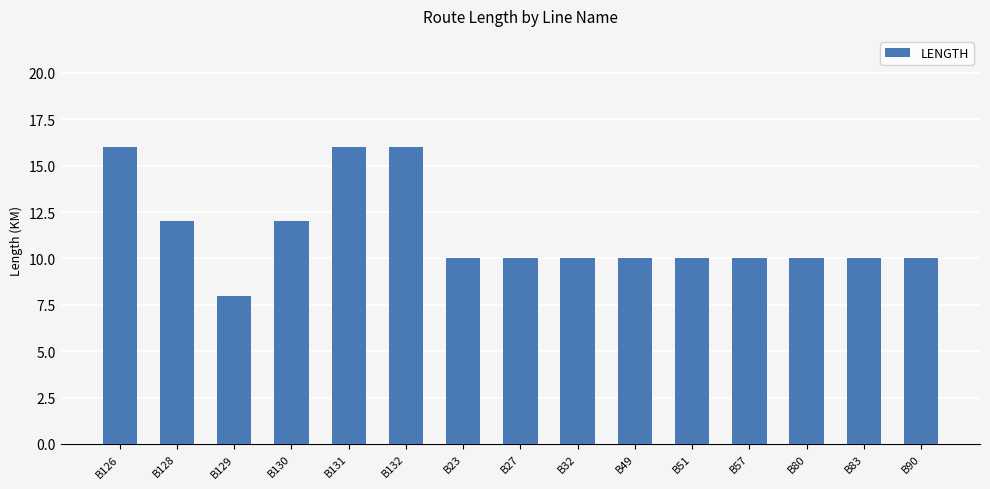

Are the bars grouped side by side (vs. stacked)?

No